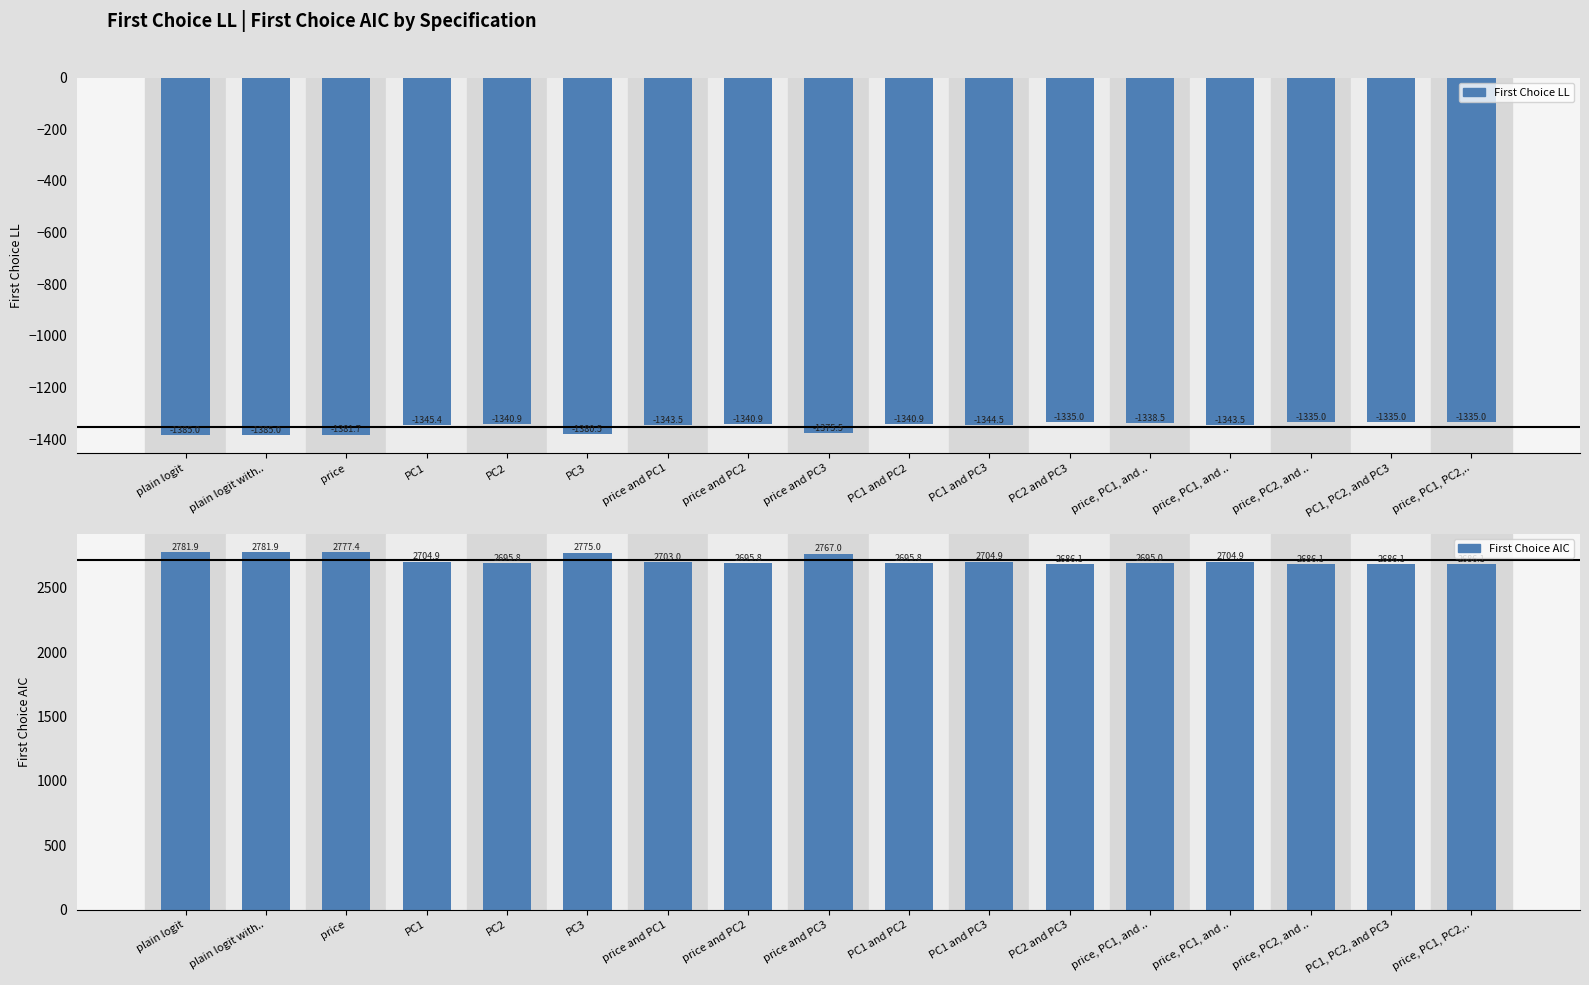

Where does the First Choice AIC series first go above 2703?

plain logit